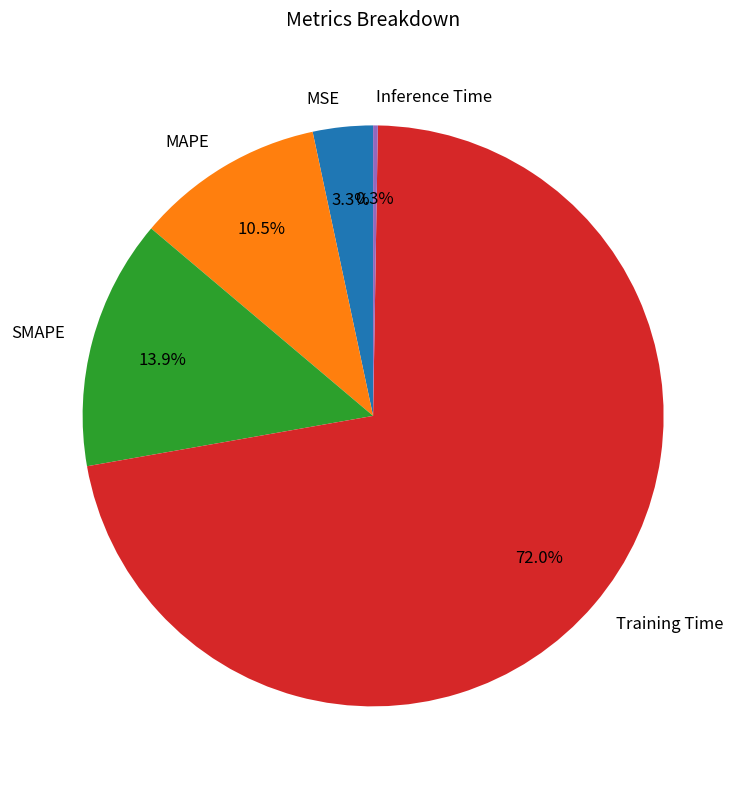

To the nearest percent, what is the average slice percentage?

20%